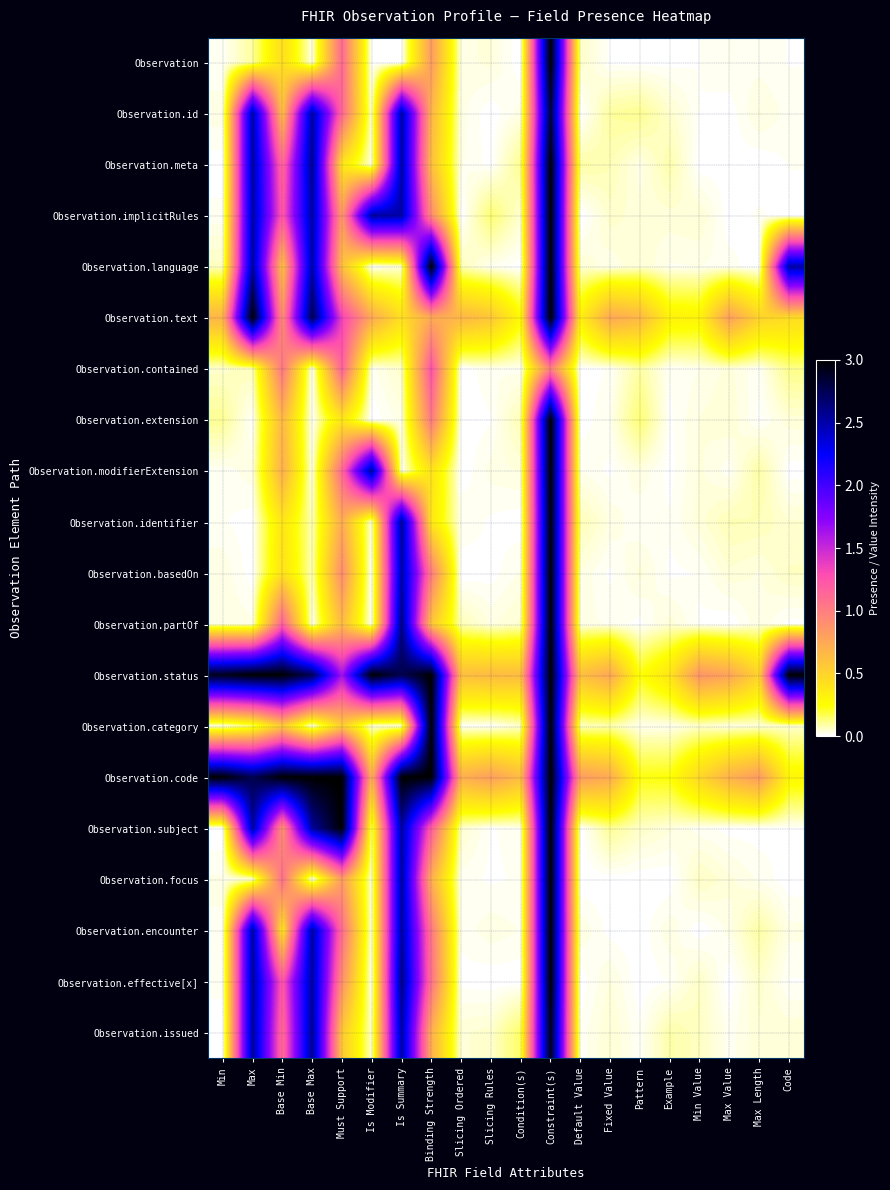

Reading right to left, list all the values displayed in this chart.

Observation: Code=0.0	Max Length=0.0	Max Value=0.0	Min Value=0.0	Example=0.0	Pattern=0.0	Fixed Value=0.0	Default Value=0.1	Constraint(s)=3.0	Condition(s)=0.0	Slicing Rules=0.0	Slicing Ordered=0.0	Binding Strength=0.8	Is Summary=0.0	Is Modifier=0.0	Must Support=1.1	Base Max=0.0	Base Min=0.4	Max=0.1	Min=0.0
Observation.id: Code=0.0	Max Length=0.0	Max Value=0.0	Min Value=0.0	Example=0.1	Pattern=0.1	Fixed Value=0.1	Default Value=0.0	Constraint(s)=2.8	Condition(s)=0.0	Slicing Rules=0.0	Slicing Ordered=0.0	Binding Strength=0.7	Is Summary=2.5	Is Modifier=0.0	Must Support=1.1	Base Max=2.5	Base Min=0.6	Max=2.5	Min=0.0
Observation.meta: Code=0.0	Max Length=0.0	Max Value=0.0	Min Value=0.0	Example=0.1	Pattern=0.0	Fixed Value=0.1	Default Value=0.1	Constraint(s)=3.0	Condition(s)=0.1	Slicing Rules=0.0	Slicing Ordered=0.0	Binding Strength=0.6	Is Summary=2.5	Is Modifier=0.0	Must Support=0.4	Base Max=2.6	Base Min=1.1	Max=2.5	Min=0.0
Observation.implicitRules: Code=0.0	Max Length=0.0	Max Value=0.0	Min Value=0.0	Example=0.0	Pattern=0.0	Fixed Value=0.1	Default Value=0.0	Constraint(s)=3.0	Condition(s)=0.0	Slicing Rules=0.1	Slicing Ordered=0.0	Binding Strength=0.9	Is Summary=2.5	Is Modifier=2.5	Must Support=0.8	Base Max=2.5	Base Min=1.2	Max=2.5	Min=0.0
Observation.language: Code=2.5	Max Length=0.0	Max Value=0.0	Min Value=0.0	Example=0.0	Pattern=0.0	Fixed Value=0.0	Default Value=0.0	Constraint(s)=3.0	Condition(s)=0.0	Slicing Rules=0.0	Slicing Ordered=0.1	Binding Strength=3.0	Is Summary=0.0	Is Modifier=0.0	Must Support=0.6	Base Max=2.5	Base Min=0.6	Max=2.5	Min=0.1
Observation.text: Code=0.4	Max Length=0.5	Max Value=0.8	Min Value=0.3	Example=0.3	Pattern=0.7	Fixed Value=0.7	Default Value=0.3	Constraint(s)=3.0	Condition(s)=0.3	Slicing Rules=0.6	Slicing Ordered=0.7	Binding Strength=0.7	Is Summary=0.4	Is Modifier=0.7	Must Support=1.3	Base Max=2.8	Base Min=0.9	Max=3.0	Min=0.7
Observation.contained: Code=0.1	Max Length=0.0	Max Value=0.0	Min Value=0.0	Example=0.0	Pattern=0.1	Fixed Value=0.0	Default Value=0.0	Constraint(s)=1.0	Condition(s)=0.0	Slicing Rules=0.0	Slicing Ordered=0.0	Binding Strength=1.3	Is Summary=0.1	Is Modifier=0.0	Must Support=1.2	Base Max=0.0	Base Min=1.0	Max=0.1	Min=0.1
Observation.extension: Code=0.0	Max Length=0.0	Max Value=0.0	Min Value=0.0	Example=0.0	Pattern=0.1	Fixed Value=0.0	Default Value=0.0	Constraint(s)=3.0	Condition(s)=0.1	Slicing Rules=0.0	Slicing Ordered=0.0	Binding Strength=1.0	Is Summary=0.0	Is Modifier=0.0	Must Support=0.4	Base Max=0.0	Base Min=0.7	Max=0.0	Min=0.1
Observation.modifierExtension: Code=0.0	Max Length=0.1	Max Value=0.0	Min Value=0.0	Example=0.0	Pattern=0.0	Fixed Value=0.0	Default Value=0.0	Constraint(s)=3.0	Condition(s)=0.0	Slicing Rules=0.0	Slicing Ordered=0.0	Binding Strength=0.4	Is Summary=0.0	Is Modifier=2.6	Must Support=1.1	Base Max=0.0	Base Min=0.7	Max=0.0	Min=0.0
Observation.identifier: Code=0.0	Max Length=0.1	Max Value=0.1	Min Value=0.0	Example=0.0	Pattern=0.0	Fixed Value=0.0	Default Value=0.1	Constraint(s)=3.0	Condition(s)=0.0	Slicing Rules=0.0	Slicing Ordered=0.0	Binding Strength=0.4	Is Summary=2.6	Is Modifier=0.0	Must Support=0.7	Base Max=0.1	Base Min=0.4	Max=0.0	Min=0.0
Observation.basedOn: Code=0.1	Max Length=0.0	Max Value=0.0	Min Value=0.0	Example=0.0	Pattern=0.0	Fixed Value=0.0	Default Value=0.0	Constraint(s)=3.0	Condition(s)=0.0	Slicing Rules=0.0	Slicing Ordered=0.0	Binding Strength=1.0	Is Summary=2.5	Is Modifier=0.0	Must Support=0.9	Base Max=0.1	Base Min=0.4	Max=0.0	Min=0.0
Observation.partOf: Code=0.0	Max Length=0.0	Max Value=0.0	Min Value=0.0	Example=0.0	Pattern=0.0	Fixed Value=0.0	Default Value=0.0	Constraint(s)=3.0	Condition(s)=0.1	Slicing Rules=0.0	Slicing Ordered=0.1	Binding Strength=0.6	Is Summary=2.6	Is Modifier=0.0	Must Support=0.6	Base Max=0.0	Base Min=1.2	Max=0.0	Min=0.0
Observation.status: Code=3.0	Max Length=0.5	Max Value=0.8	Min Value=0.9	Example=0.4	Pattern=0.2	Fixed Value=0.8	Default Value=0.6	Constraint(s)=3.0	Condition(s)=0.6	Slicing Rules=0.6	Slicing Ordered=0.6	Binding Strength=3.0	Is Summary=2.8	Is Modifier=3.0	Must Support=1.6	Base Max=2.7	Base Min=3.0	Max=3.0	Min=2.9
Observation.category: Code=0.1	Max Length=0.0	Max Value=0.0	Min Value=0.1	Example=0.0	Pattern=0.0	Fixed Value=0.1	Default Value=0.1	Constraint(s)=3.0	Condition(s)=0.1	Slicing Rules=0.0	Slicing Ordered=0.0	Binding Strength=3.0	Is Summary=0.0	Is Modifier=0.0	Must Support=0.5	Base Max=0.0	Base Min=0.6	Max=0.1	Min=0.0
Observation.code: Code=0.3	Max Length=0.8	Max Value=0.7	Min Value=0.5	Example=0.2	Pattern=0.2	Fixed Value=0.7	Default Value=0.8	Constraint(s)=3.0	Condition(s)=0.6	Slicing Rules=0.8	Slicing Ordered=0.7	Binding Strength=3.0	Is Summary=3.0	Is Modifier=0.7	Must Support=3.0	Base Max=3.0	Base Min=3.0	Max=2.8	Min=3.0
Observation.subject: Code=0.0	Max Length=0.0	Max Value=0.0	Min Value=0.0	Example=0.0	Pattern=0.1	Fixed Value=0.1	Default Value=0.0	Constraint(s)=3.0	Condition(s)=0.0	Slicing Rules=0.0	Slicing Ordered=0.1	Binding Strength=1.2	Is Summary=2.5	Is Modifier=0.1	Must Support=3.0	Base Max=2.5	Base Min=0.9	Max=2.5	Min=0.0
Observation.focus: Code=0.0	Max Length=0.0	Max Value=0.0	Min Value=0.1	Example=0.0	Pattern=0.0	Fixed Value=0.0	Default Value=0.0	Constraint(s)=3.0	Condition(s)=0.0	Slicing Rules=0.0	Slicing Ordered=0.0	Binding Strength=0.7	Is Summary=2.5	Is Modifier=0.0	Must Support=0.8	Base Max=0.0	Base Min=1.1	Max=0.0	Min=0.0
Observation.encounter: Code=0.0	Max Length=0.1	Max Value=0.0	Min Value=0.0	Example=0.0	Pattern=0.0	Fixed Value=0.0	Default Value=0.0	Constraint(s)=3.0	Condition(s)=0.0	Slicing Rules=0.0	Slicing Ordered=0.0	Binding Strength=1.0	Is Summary=2.5	Is Modifier=0.0	Must Support=1.1	Base Max=2.5	Base Min=0.4	Max=2.5	Min=0.0
Observation.effective[x]: Code=0.0	Max Length=0.1	Max Value=0.0	Min Value=0.1	Example=0.0	Pattern=0.0	Fixed Value=0.0	Default Value=0.0	Constraint(s)=3.0	Condition(s)=0.0	Slicing Rules=0.0	Slicing Ordered=0.0	Binding Strength=1.1	Is Summary=2.6	Is Modifier=0.0	Must Support=0.9	Base Max=2.5	Base Min=1.2	Max=2.5	Min=0.0
Observation.issued: Code=0.0	Max Length=0.0	Max Value=0.0	Min Value=0.1	Example=0.1	Pattern=0.0	Fixed Value=0.0	Default Value=0.0	Constraint(s)=2.9	Condition(s)=0.1	Slicing Rules=0.1	Slicing Ordered=0.0	Binding Strength=0.7	Is Summary=2.5	Is Modifier=0.1	Must Support=0.6	Base Max=2.6	Base Min=1.1	Max=2.5	Min=0.0